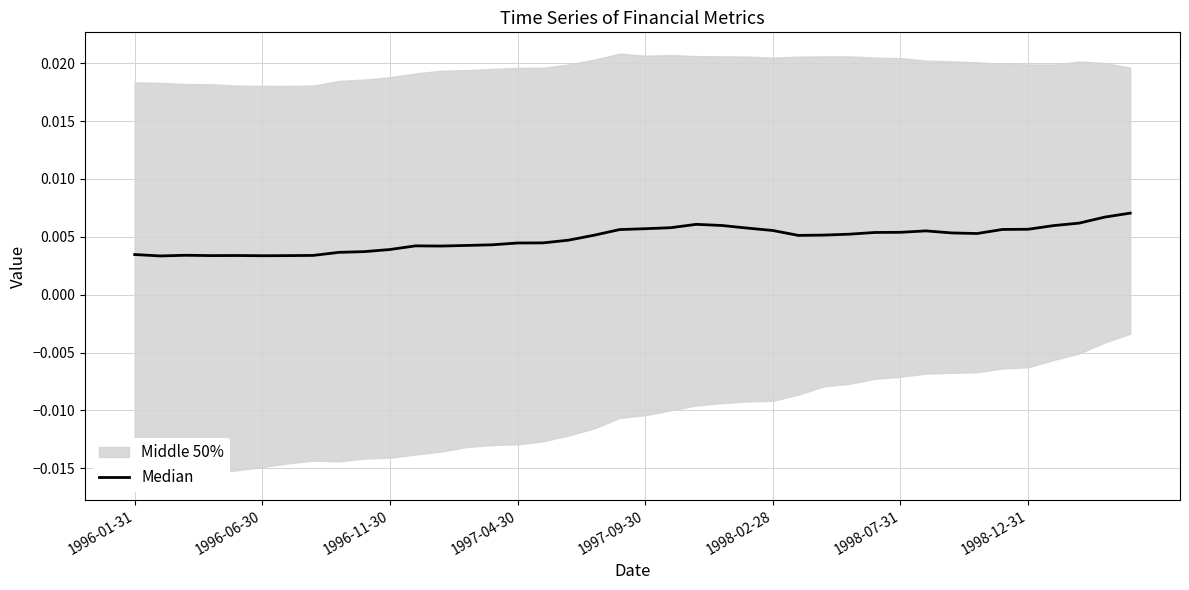

Is it true that the value at 1996-06-30 is 0.0?

True